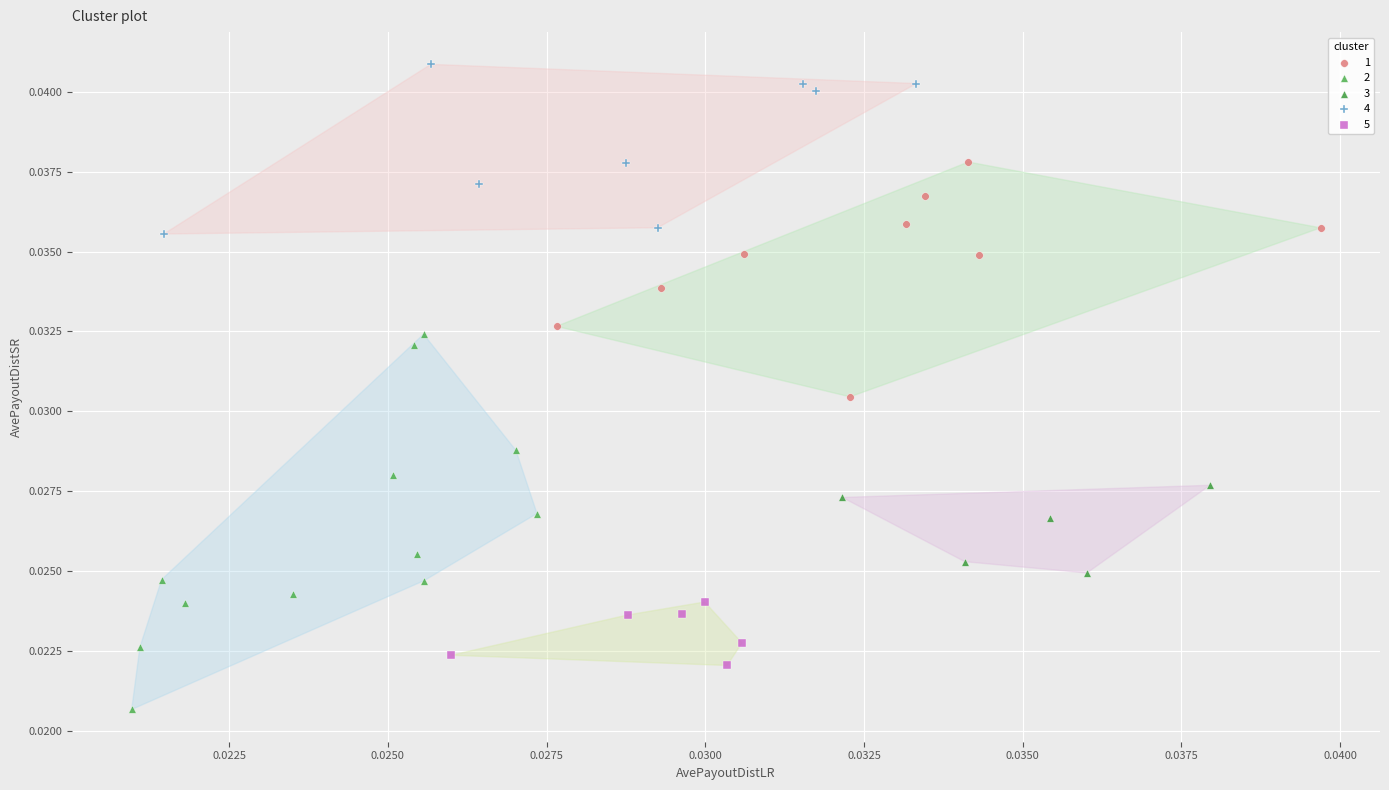

Which series contains the highest Y value?

4